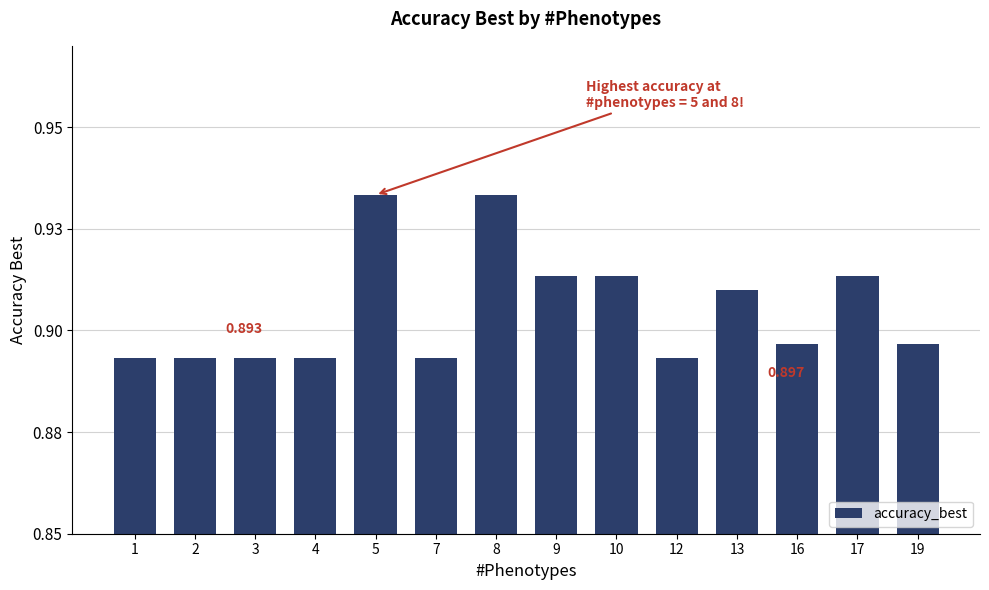

Does the chart contain stacked bars?

No